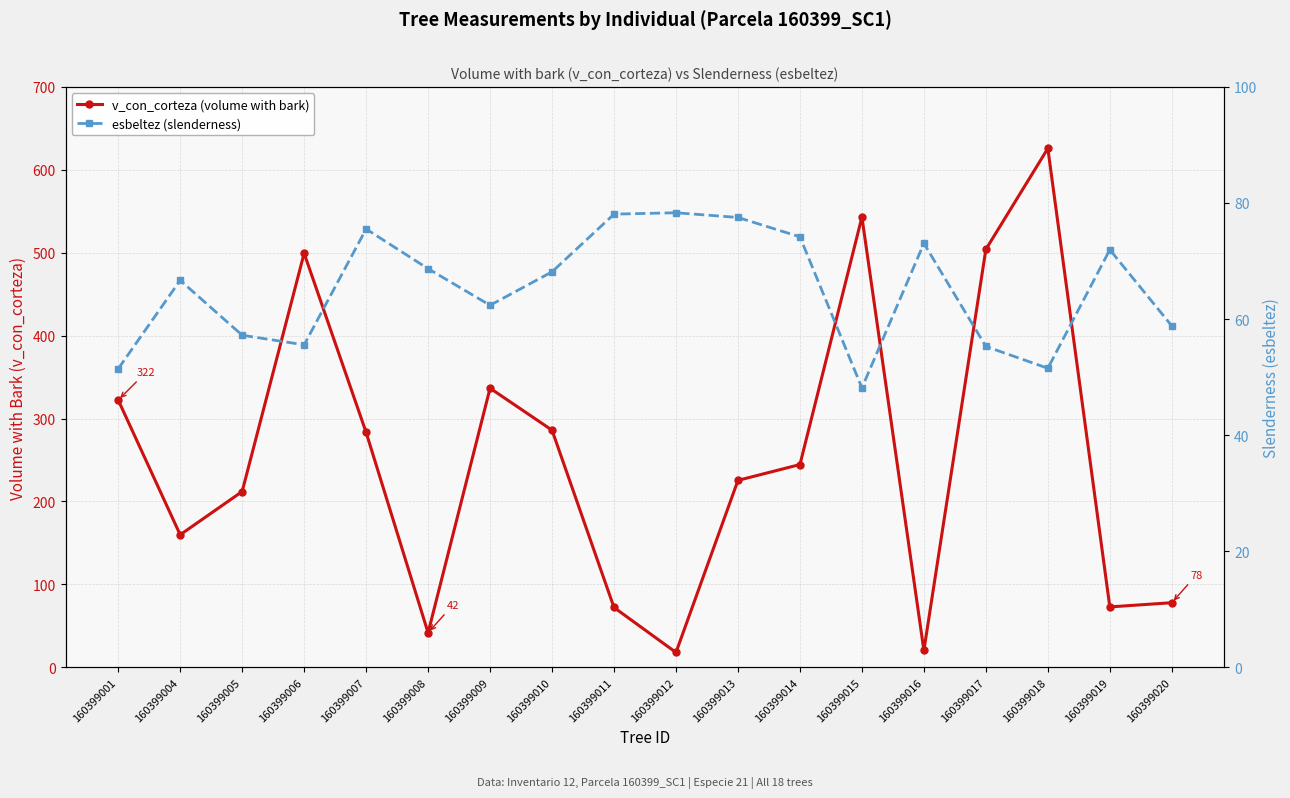

Reading left to right, extract all data points from this chart.

v_con_corteza (volume with bark): 160399001=322.3	160399004=159.8	160399005=212.0	160399006=499.3	160399007=283.4	160399008=41.6	160399009=336.6	160399010=286.0	160399011=72.2	160399012=17.9	160399013=225.4	160399014=244.5	160399015=543.0	160399016=20.4	160399017=504.0	160399018=625.7	160399019=72.8	160399020=77.9
esbeltez (slenderness): 160399001=51.4	160399004=66.7	160399005=57.2	160399006=55.6	160399007=75.5	160399008=68.7	160399009=62.4	160399010=68.1	160399011=78.1	160399012=78.3	160399013=77.5	160399014=74.2	160399015=48.1	160399016=73.0	160399017=55.3	160399018=51.5	160399019=71.9	160399020=58.8